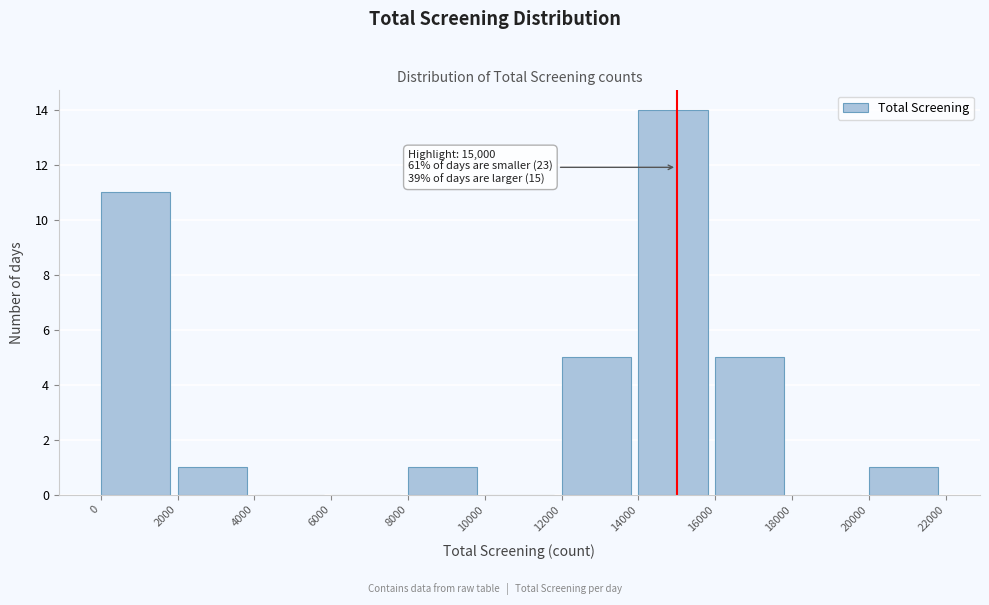

Which range on the x-axis has the tallest bar?

14000 to 16000